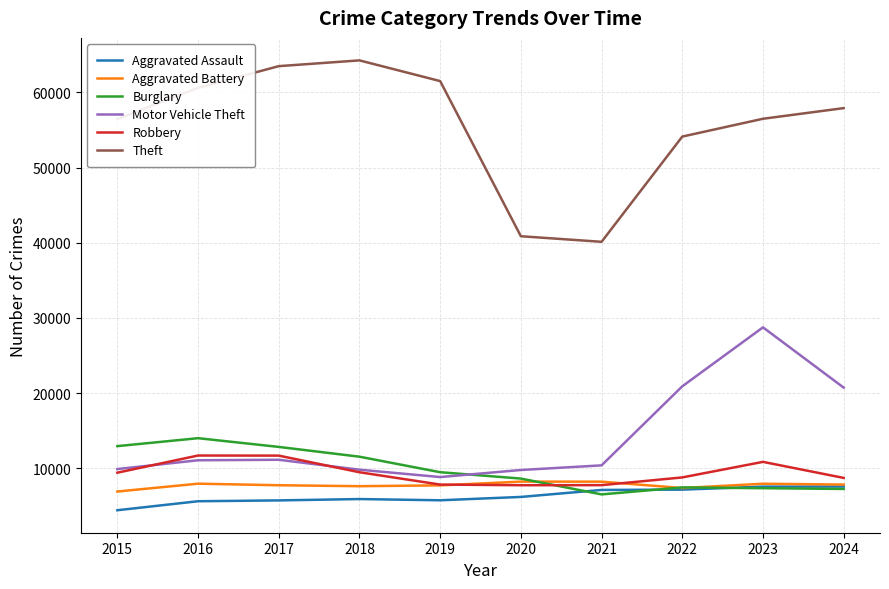

True or false: Theft and Burglary cross at least once.

False